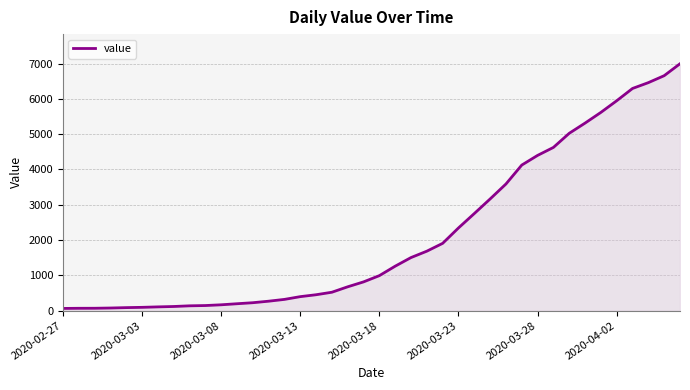

What is the maximum value shown in the chart?

6995